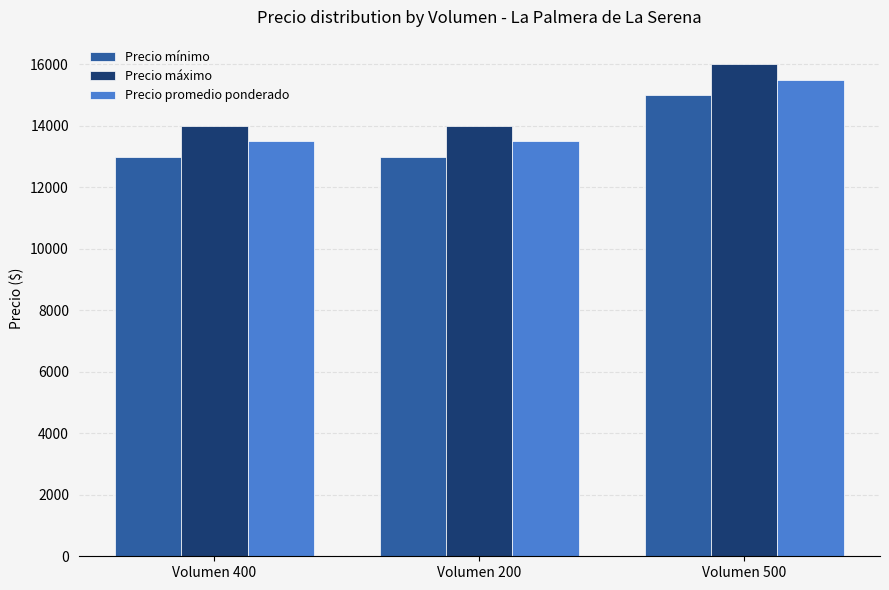

What is the label of the 1st bar from the left?

Volumen 400